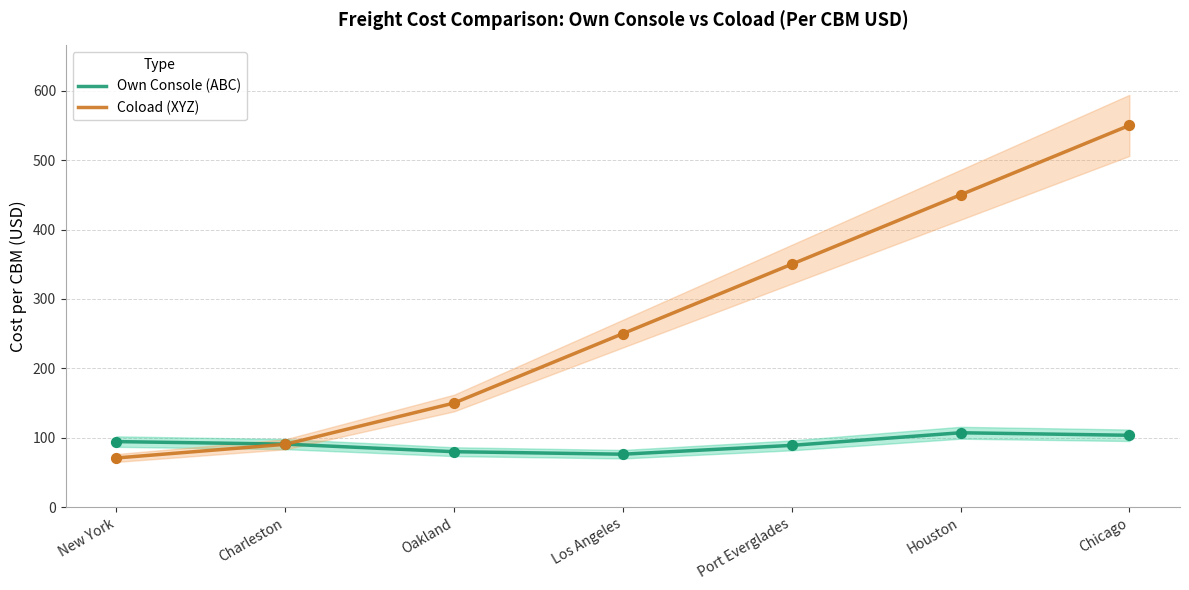

What are all the series names shown in the legend?

Own Console (ABC), Coload (XYZ)